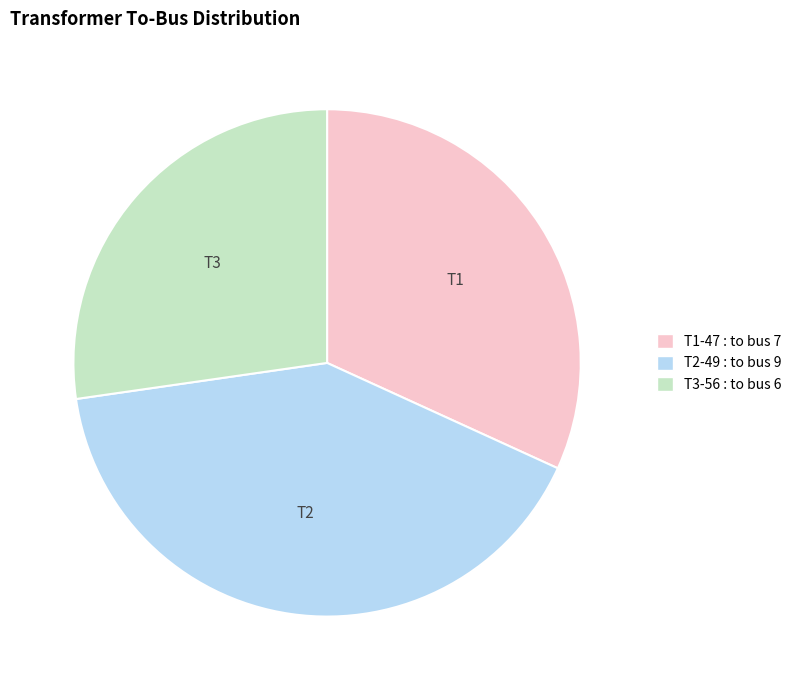

How many segments does this pie chart have?

3